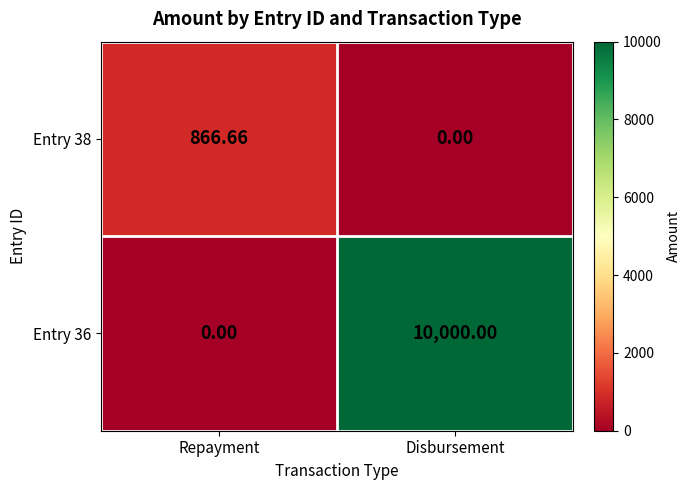

At which label does Entry 36 reach its minimum?

Repayment